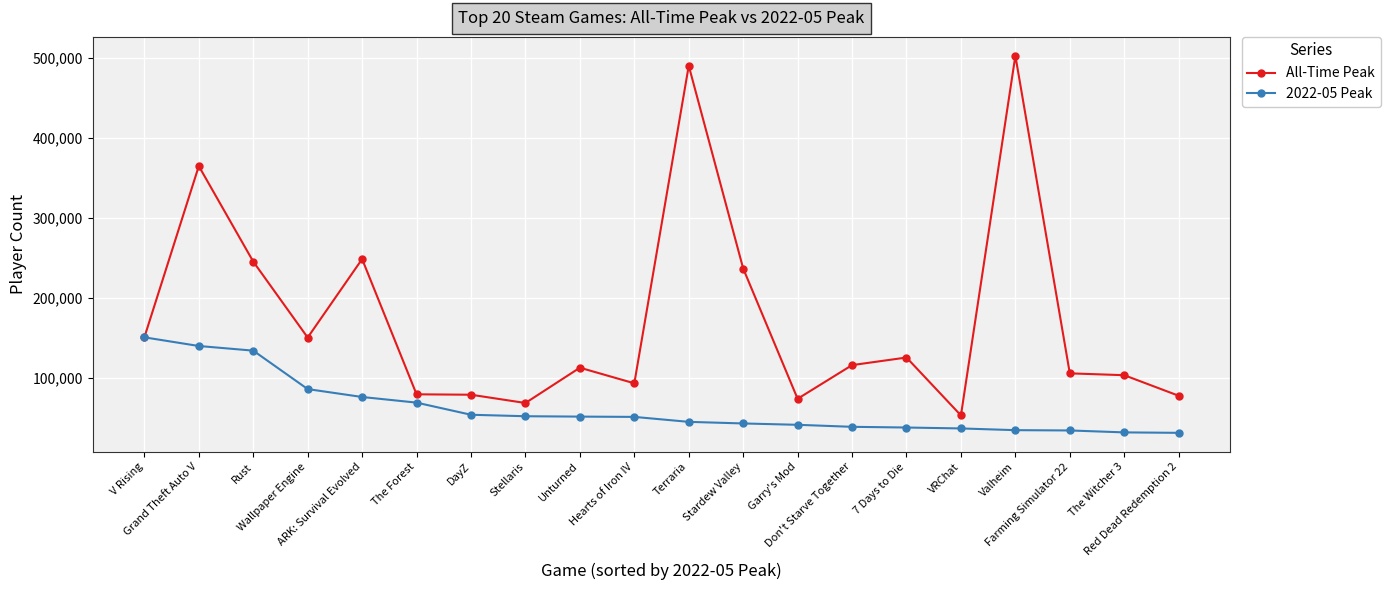

Count the number of categories in the chart.

20